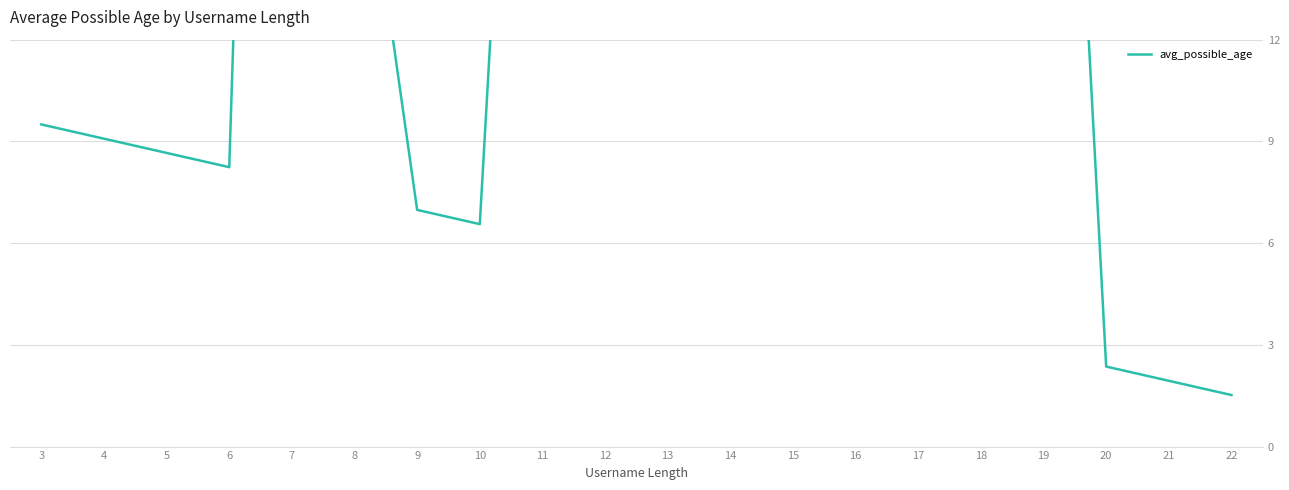

What is the smallest value displayed?

1.5